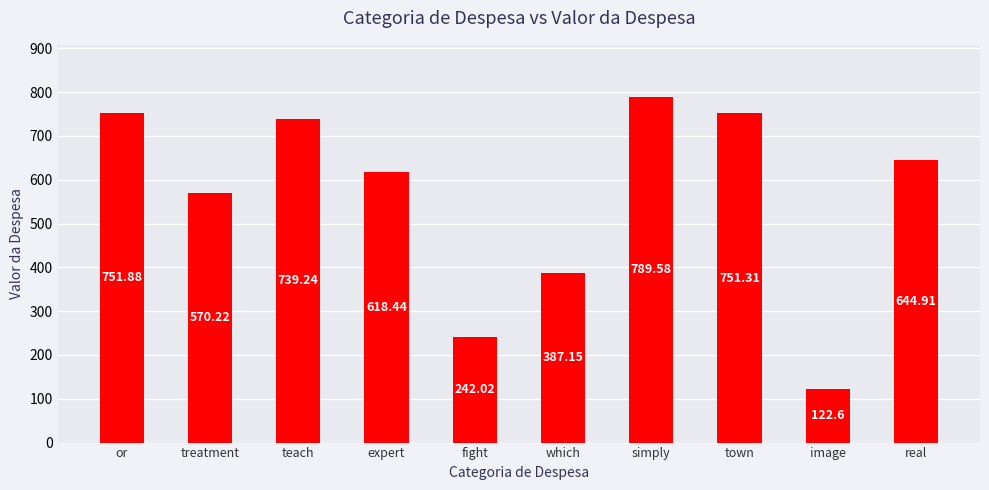

What is the difference between the values at fight and teach?

497.2